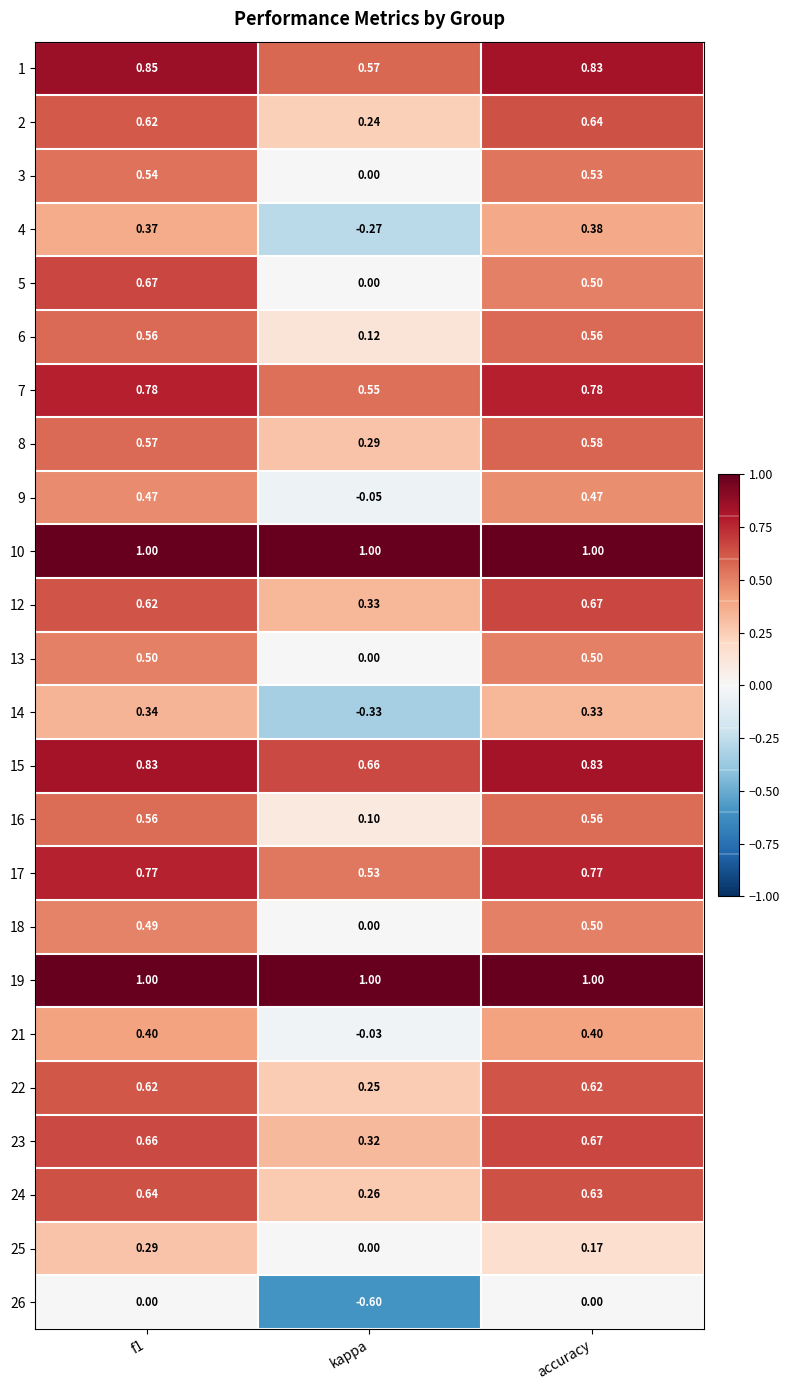

What is the total value across all series at f1?

14.2